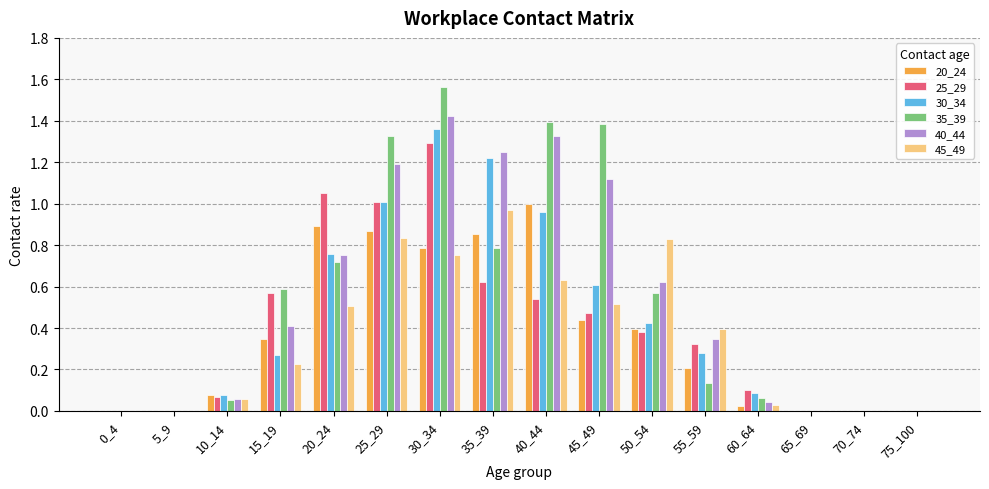

At which label does 45_49 reach its peak?

35_39